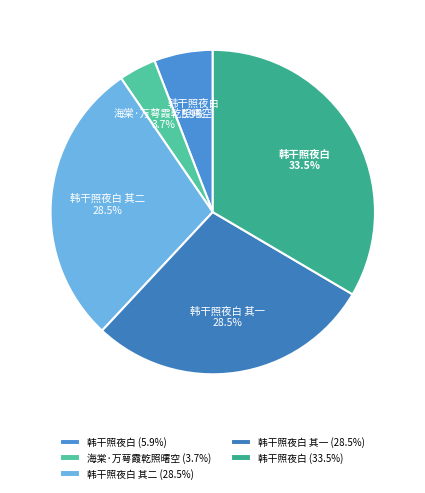

How many segments does this pie chart have?

5